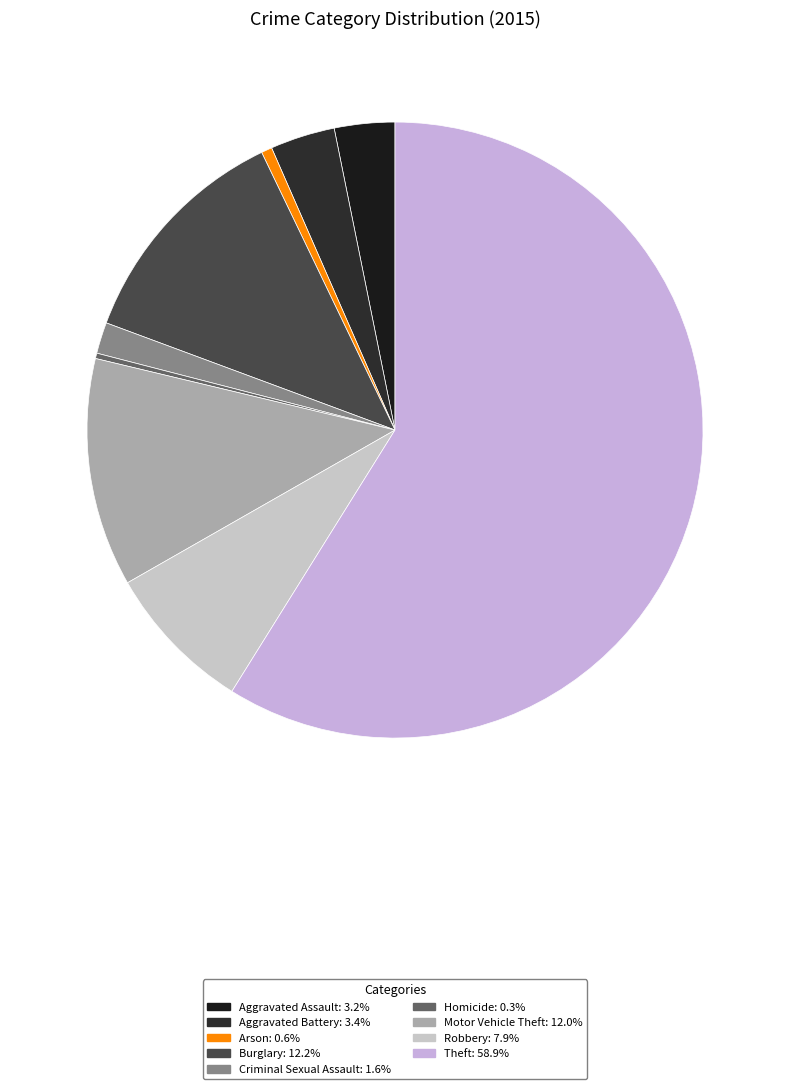

Which category has the smallest portion of the pie?

Homicide